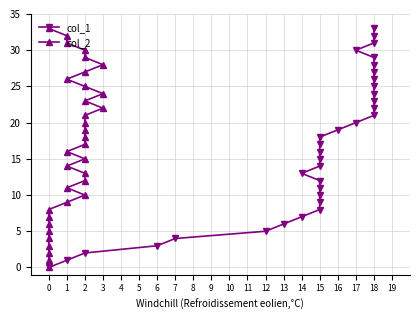

The value of col_1 at 12 is 3. True or false?

False